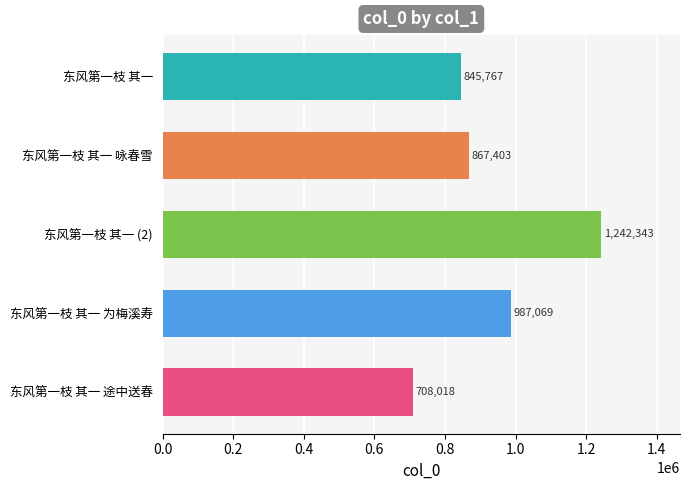

What is the minimum value shown in the chart?

708018